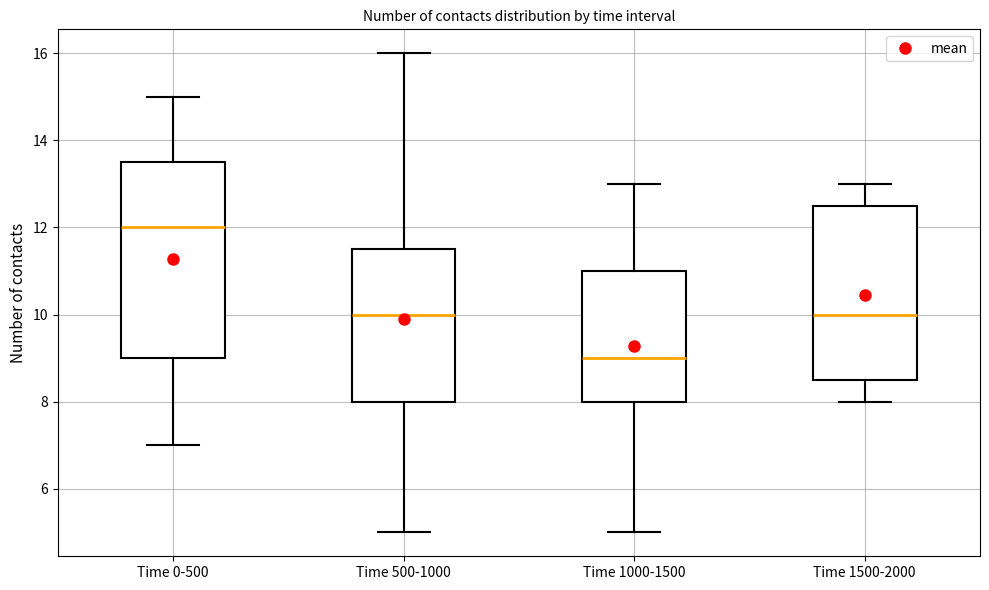

Which box has the lowest median line?

Time 1000-1500